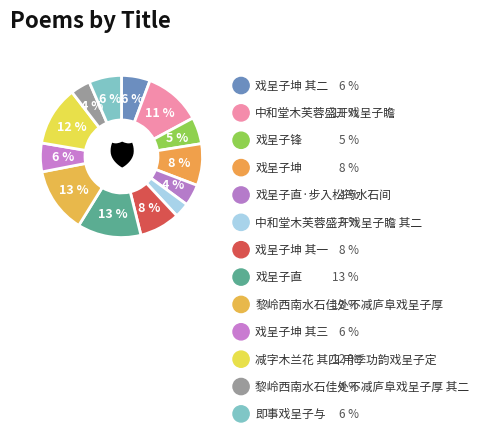

What is the largest slice in the pie chart?

黎岭西南水石佳处不减庐阜戏呈子厚